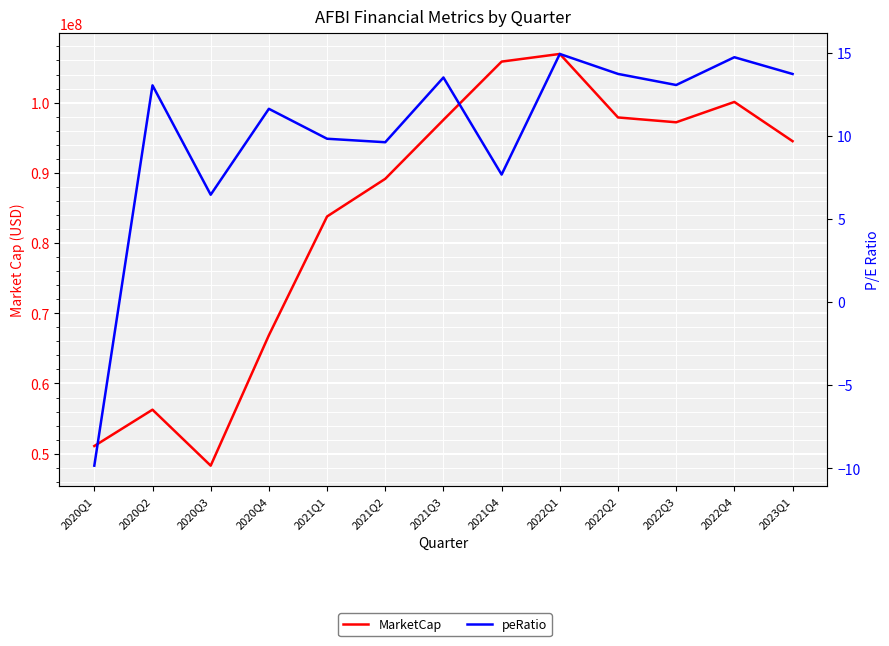

True or false: MarketCap and peRatio intersect in this chart.

False